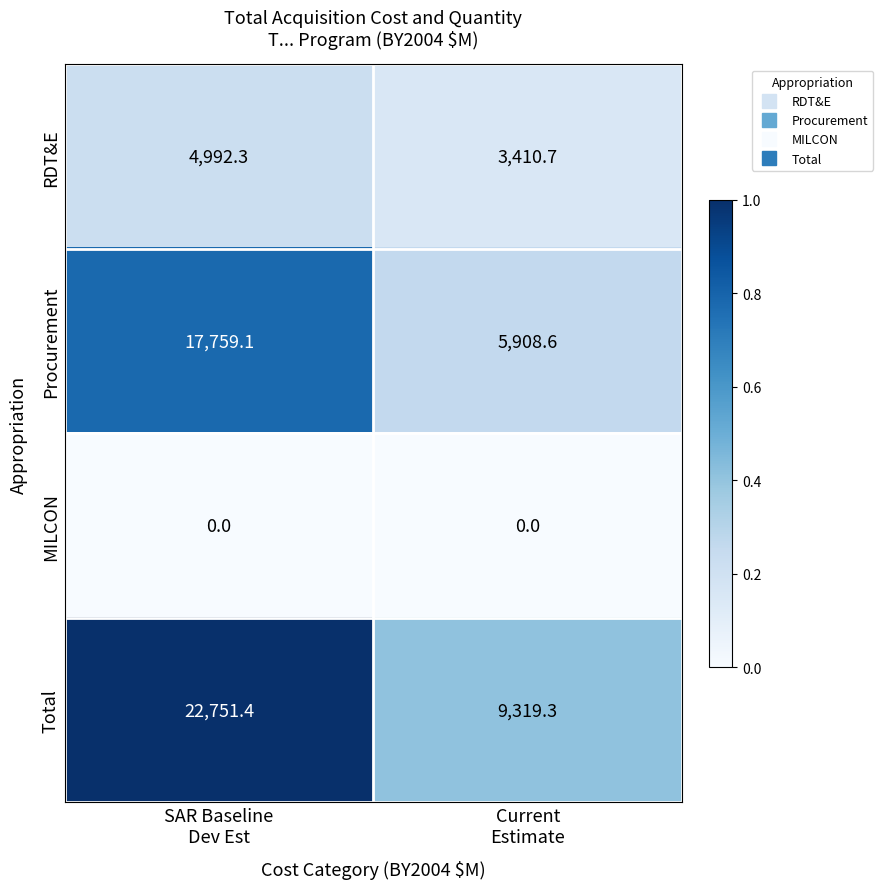

Rank the series by their maximum value, from highest to lowest.

Total, Procurement, RDT&E, MILCON